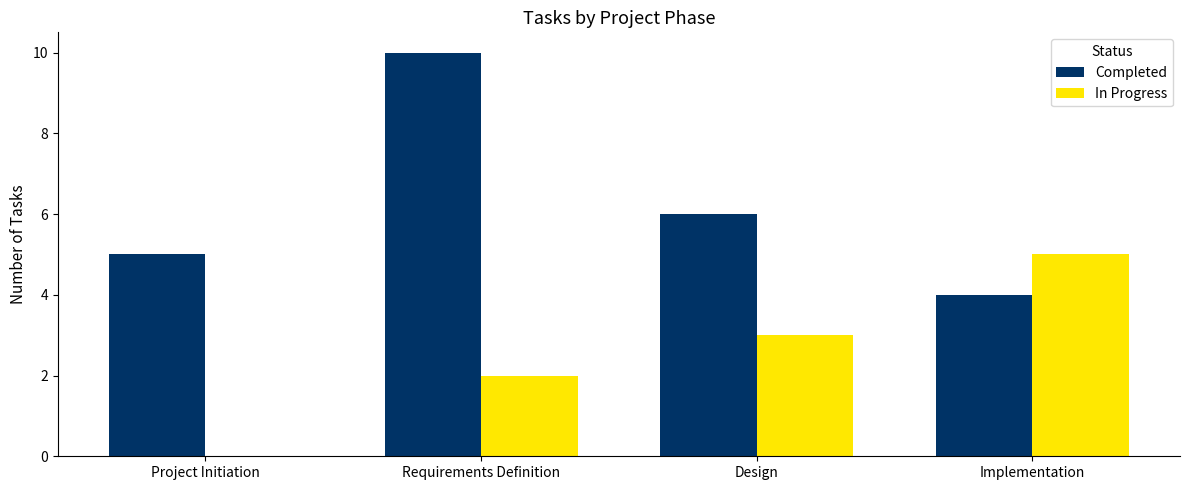

What are all the series names shown in the legend?

Completed, In Progress